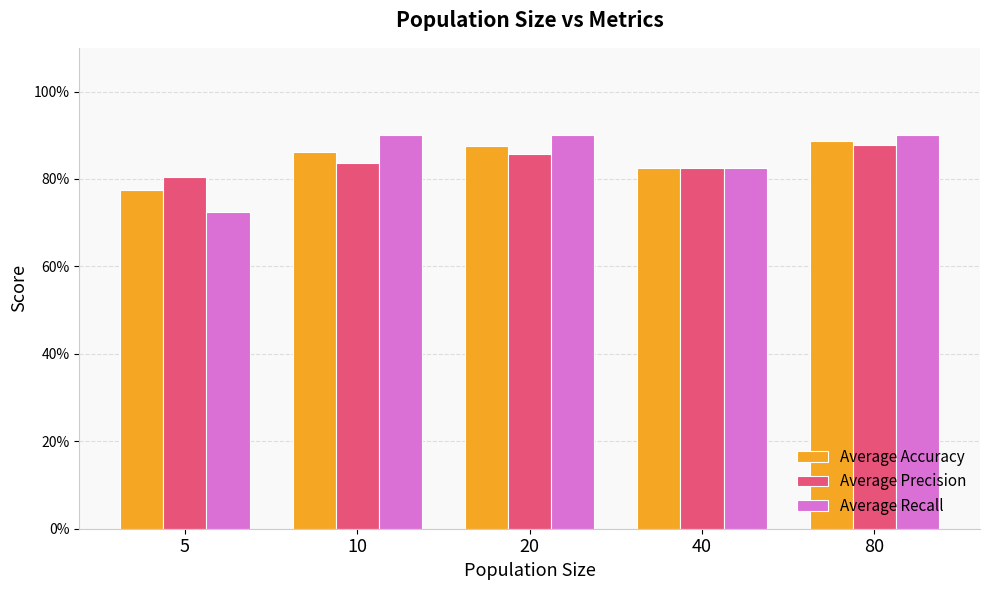

Rank the series by their average value, from lowest to highest.

Average Precision, Average Accuracy, Average Recall